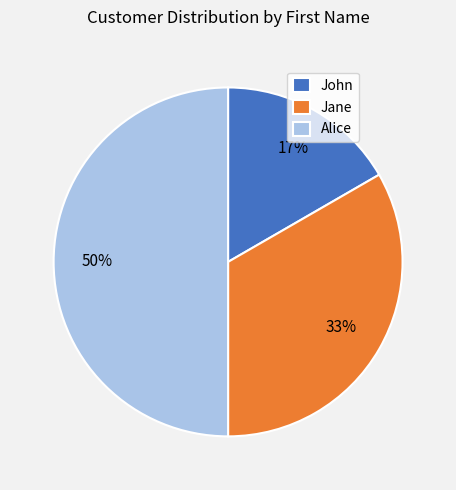

To the nearest percent, what is the combined percentage of Jane and Alice?

83%